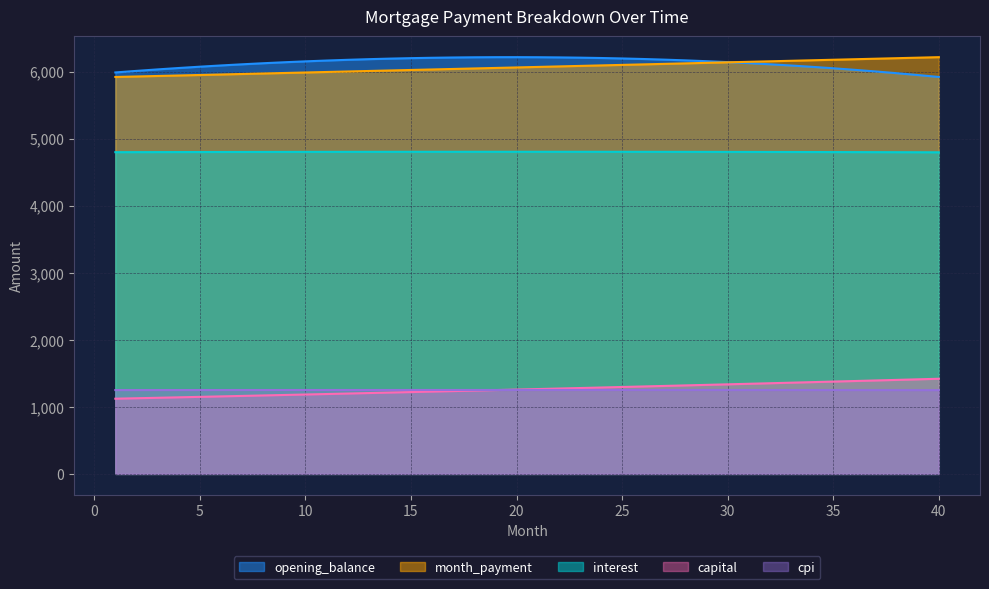

How many distinct data groups are displayed?

5